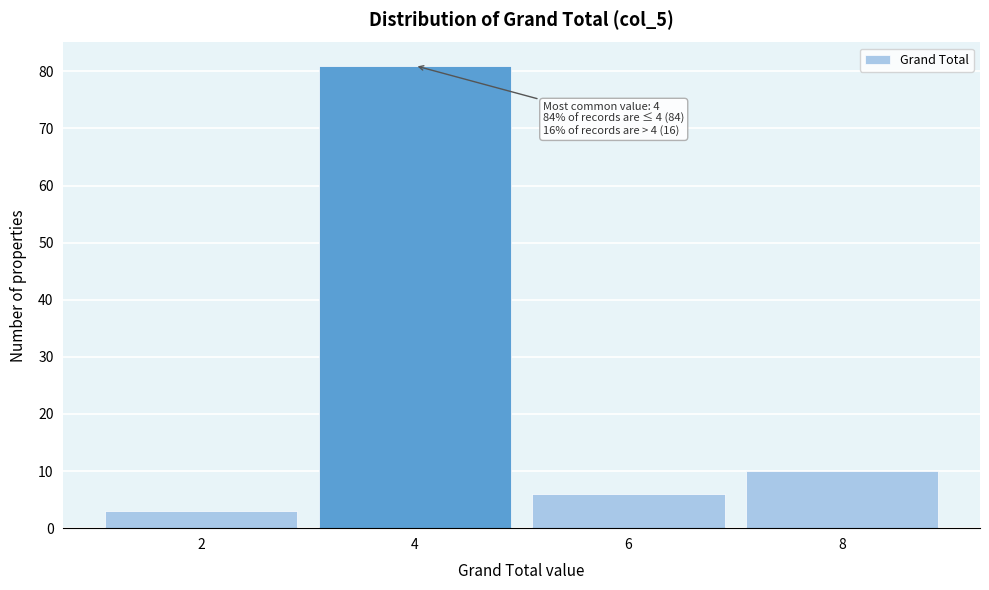

Which range on the x-axis has the tallest bar?

3 to 5